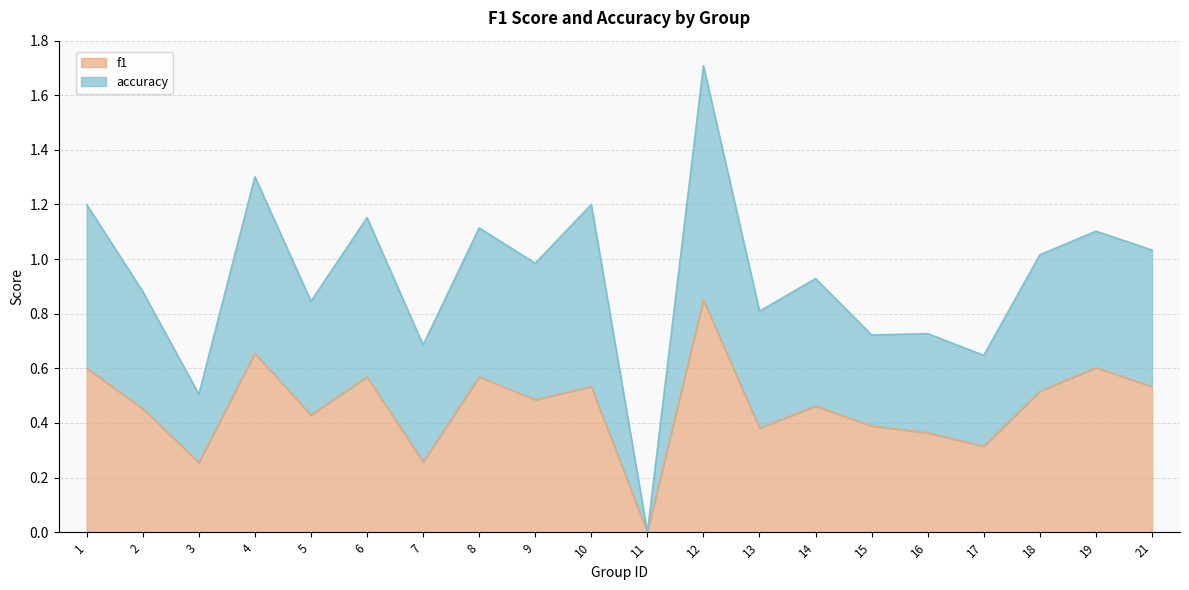

Read the f1 value at 9.

0.5